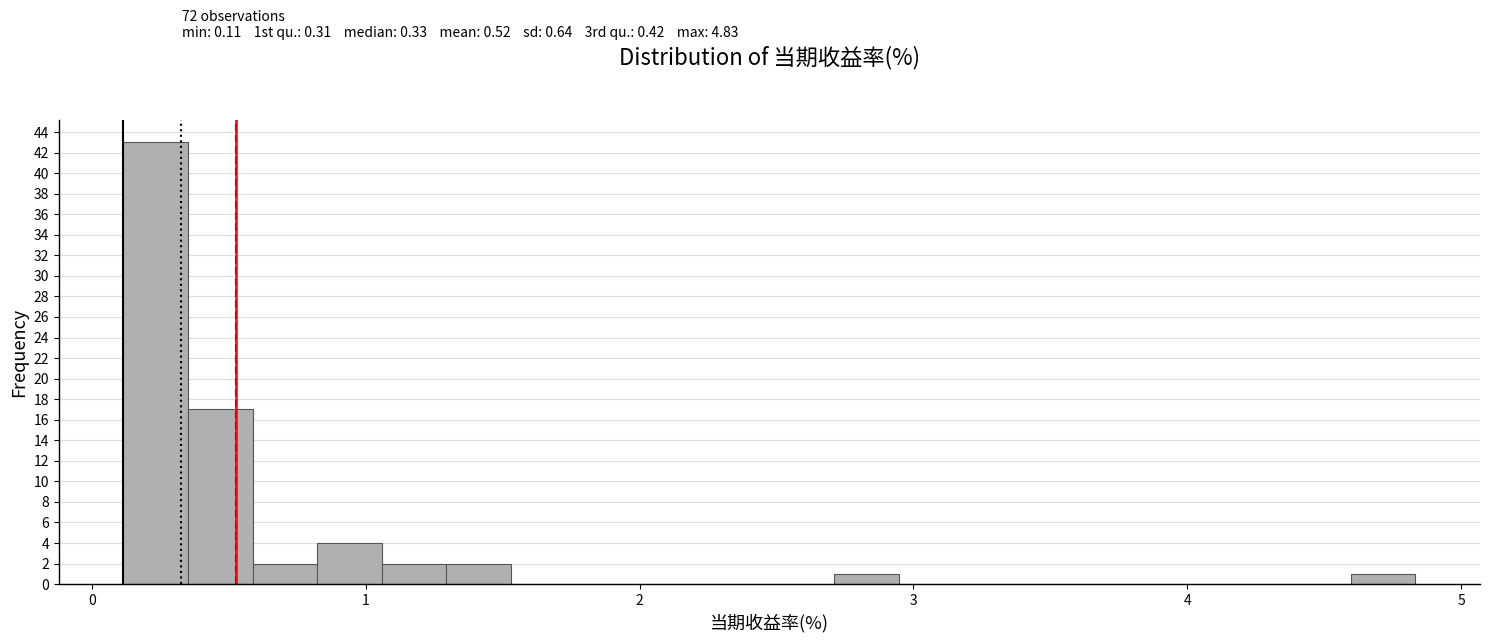

Around what value on the x-axis is the tallest bar? Give the approximate position of its centre, as read against the axis.

0.2